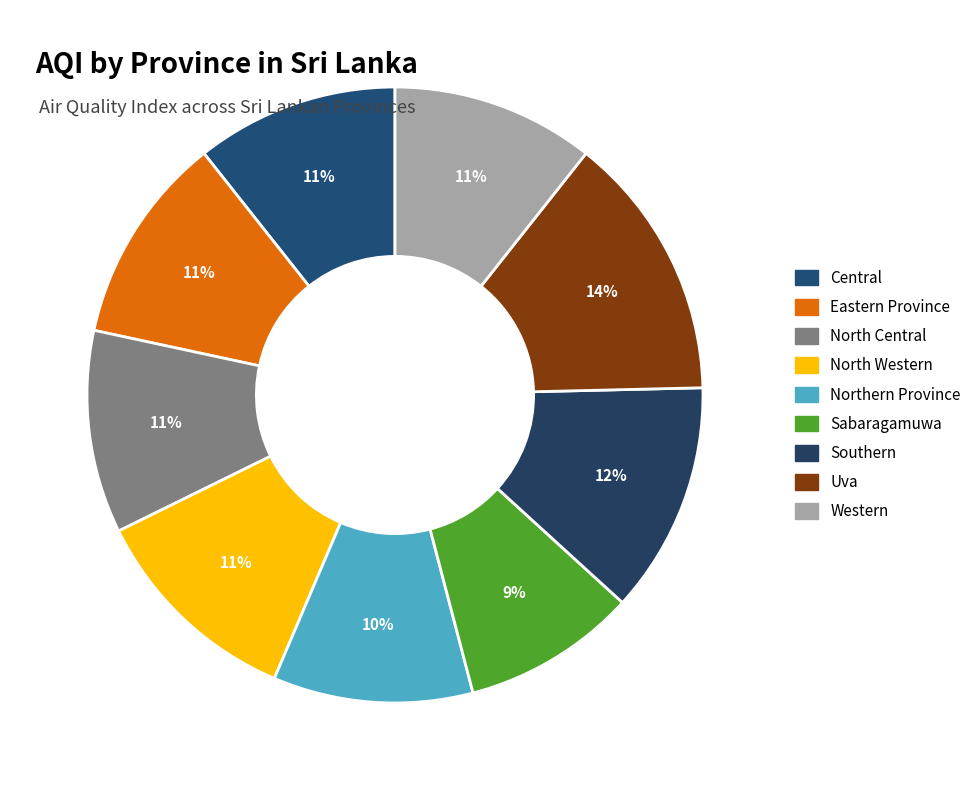

Does Eastern Province represent more than half of the total?

No